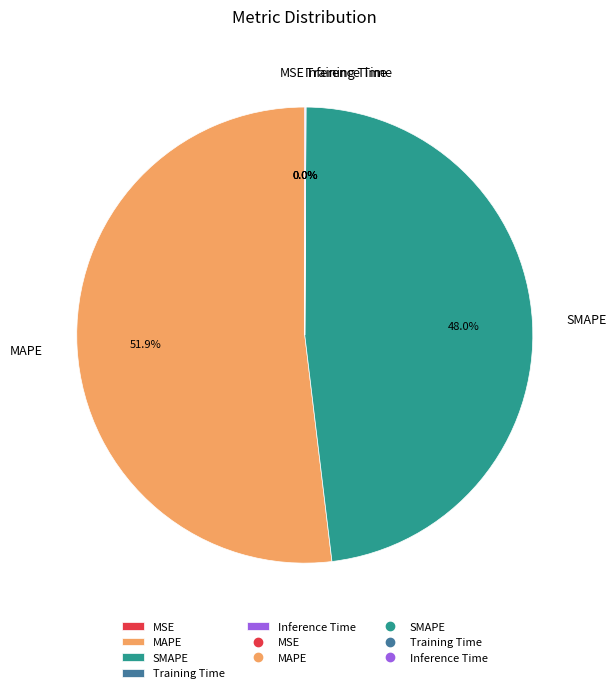

What portion of the pie excludes SMAPE?

52.0%